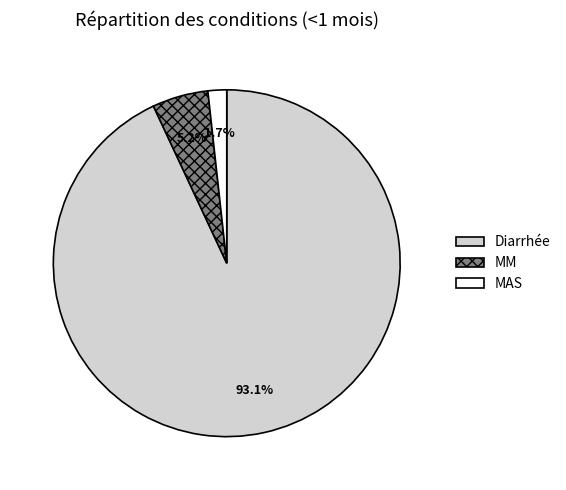

How many slices are in this pie chart?

3